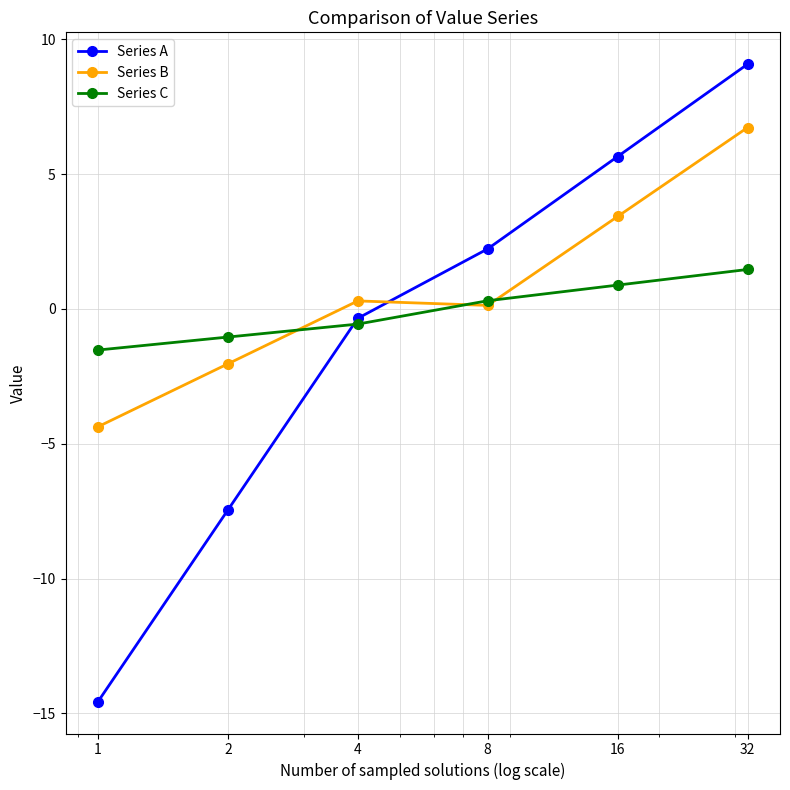

What is the difference between the maximum and minimum values in the Series C series?

3.0